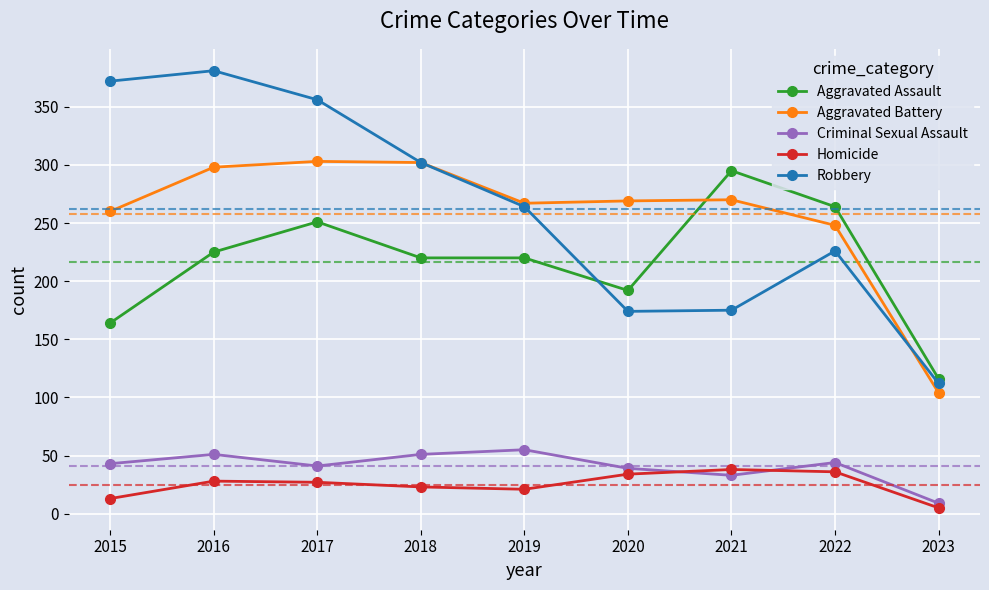

True or false: Robbery has a value of 302 at 2018.

True